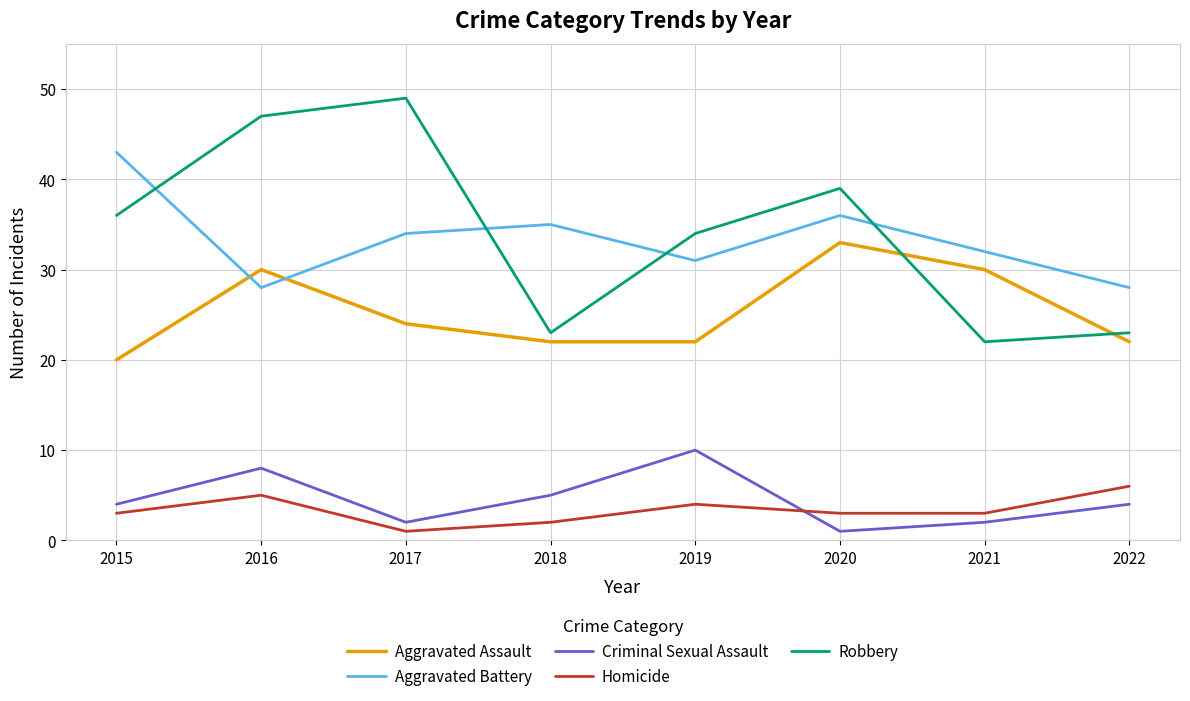

Is it true that Aggravated Assault equals 22 at 2022?

True